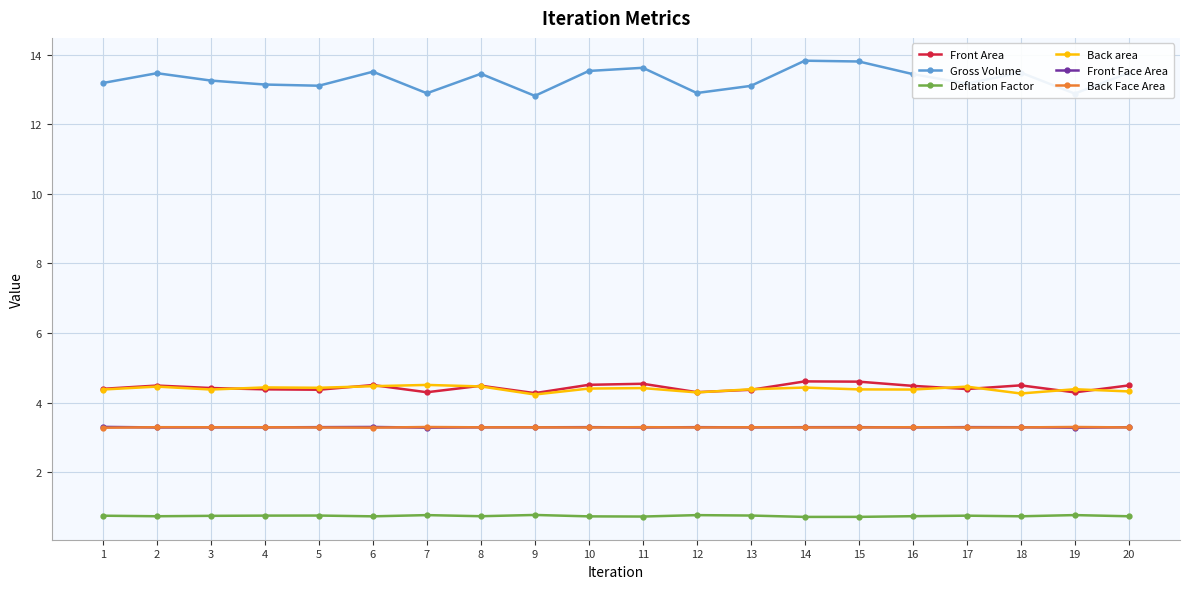

What is the highest value of the Front Face Area series?

3.3